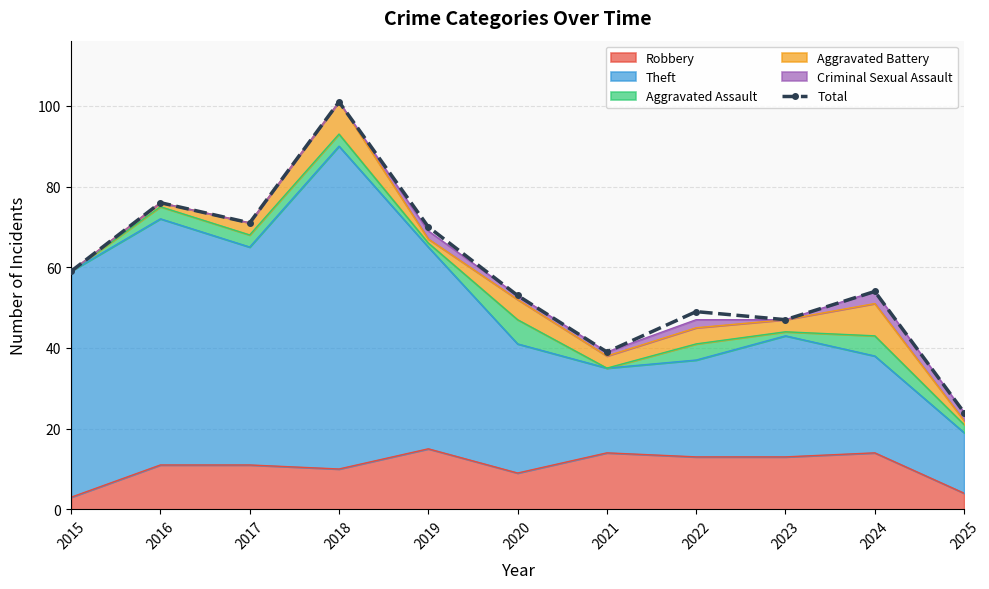

List the labels in order of value, smallest first.

2025, 2021, 2023, 2022, 2020, 2024, 2015, 2019, 2017, 2016, 2018